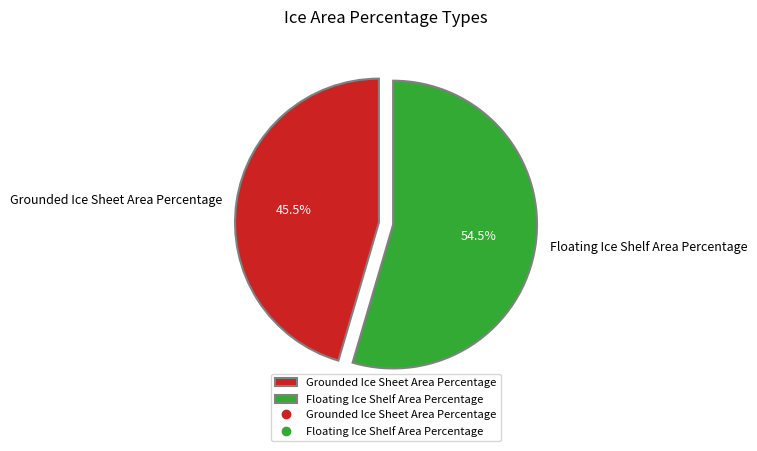

What portion of the pie excludes Floating Ice Shelf Area Percentage?

45.5%